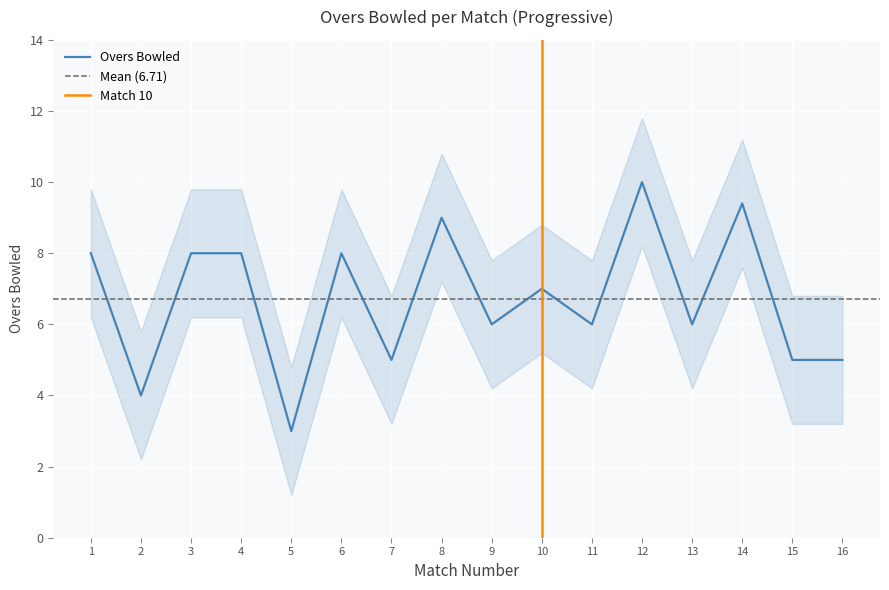

Which category has the lowest value in the Overs Bowled series?

5